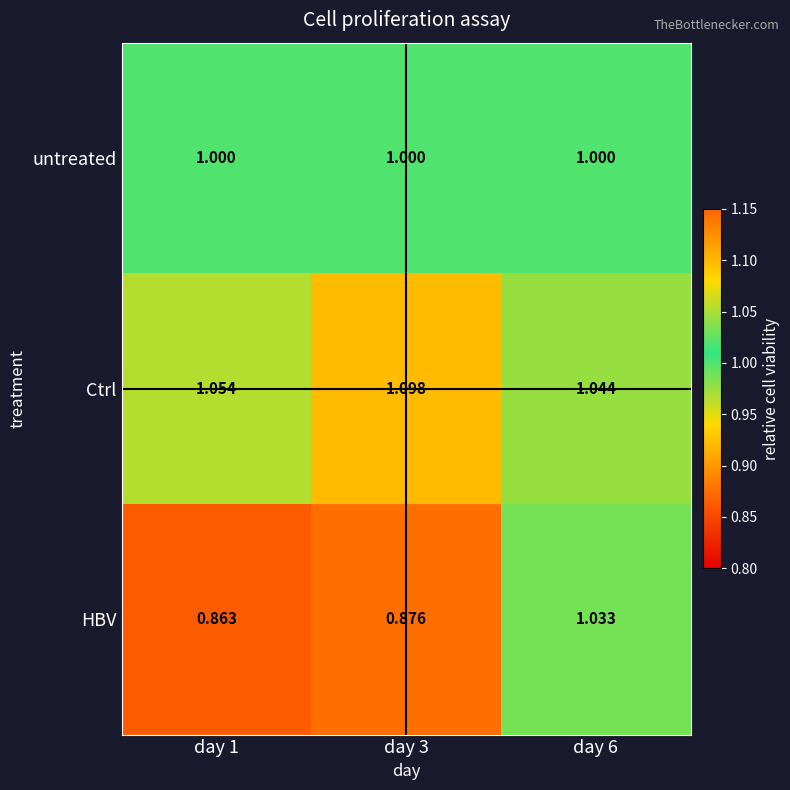

Rank the series by their maximum value, from lowest to highest.

untreated, HBV, Ctrl